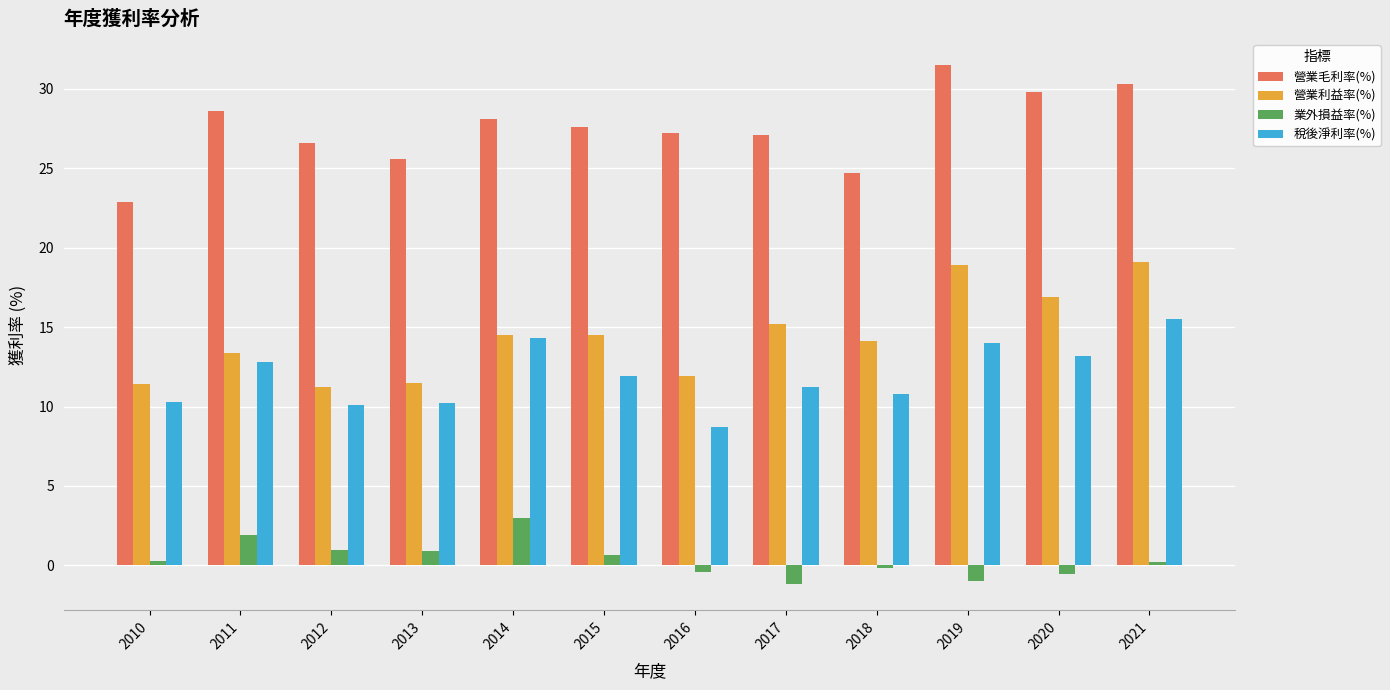

What is the maximum value shown in the chart?

31.5